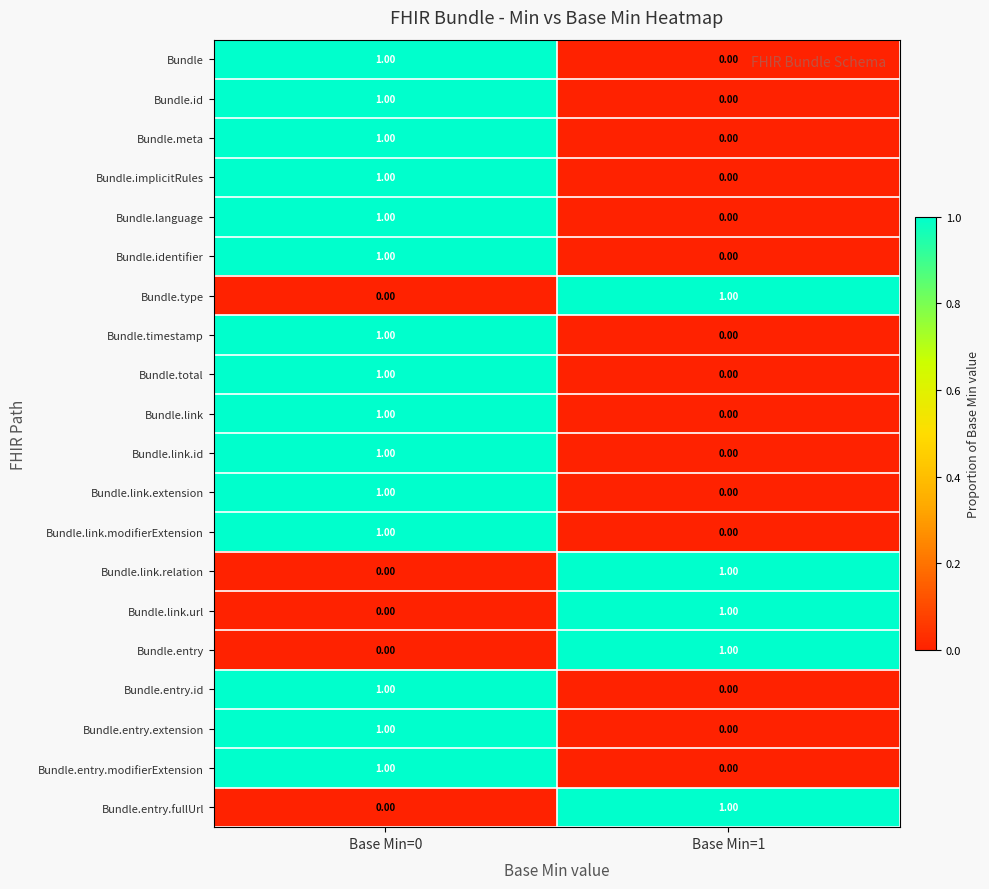

At which category is the sum across all series the highest?

Base Min=0